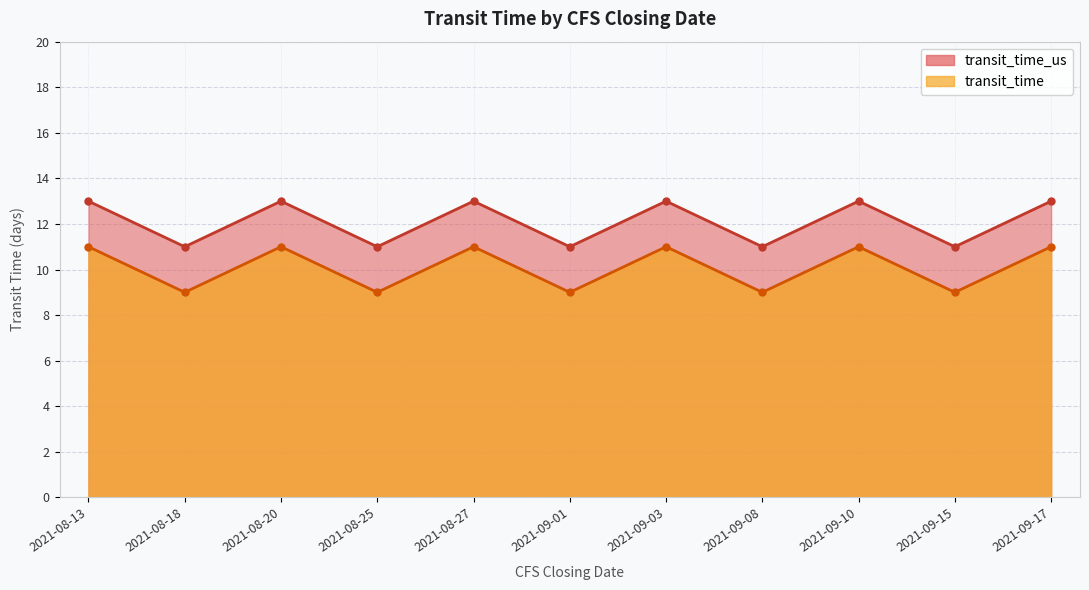

How many interior local valleys does the transit_time_us series have?

5